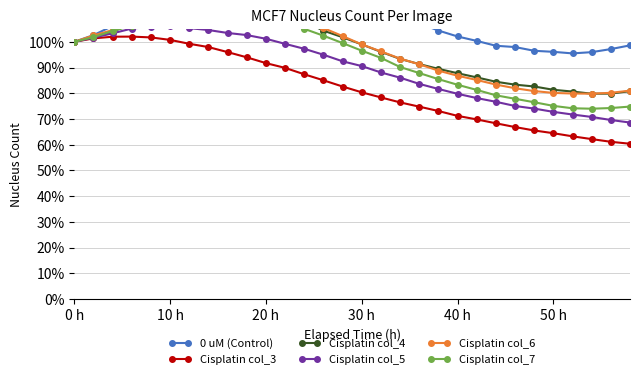

How many distinct data groups are displayed?

6